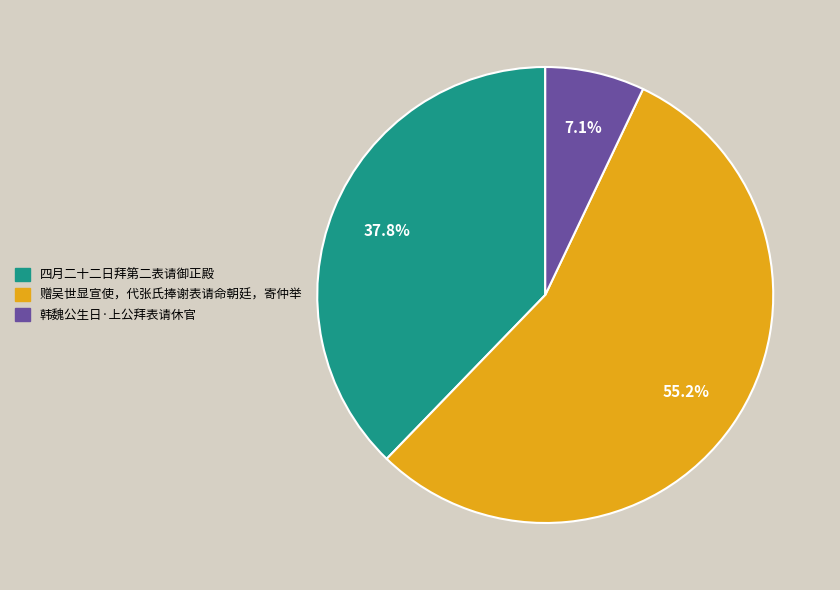

What is the largest slice in the pie chart?

赠吴世显宣使，代张氏捧谢表请命朝廷，寄仲举